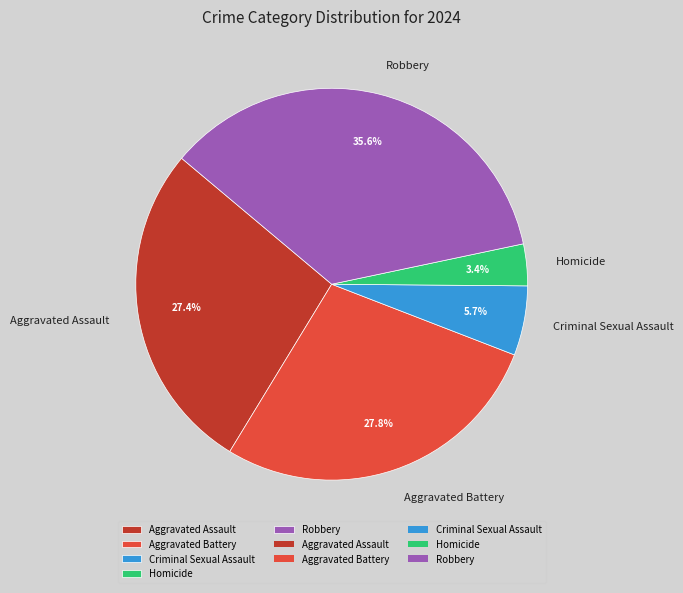

Approximately how many times larger is the value at Aggravated Assault compared to Aggravated Battery?

1.0